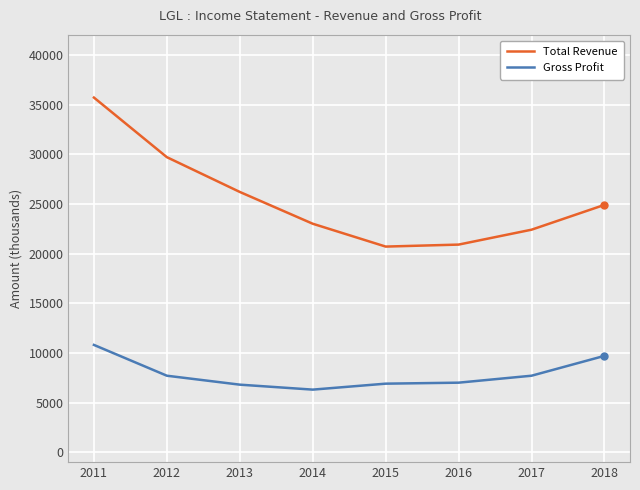

True or false: Gross Profit and Total Revenue intersect in this chart.

False